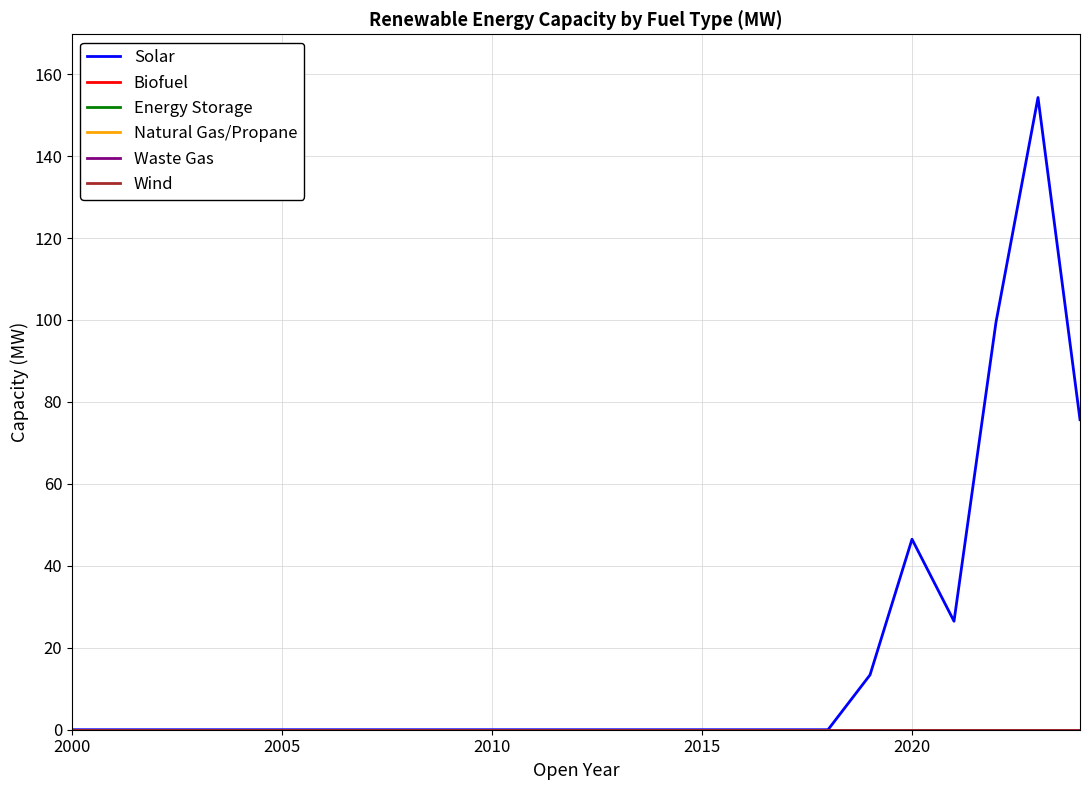

What is the maximum value shown in the chart?

154.3